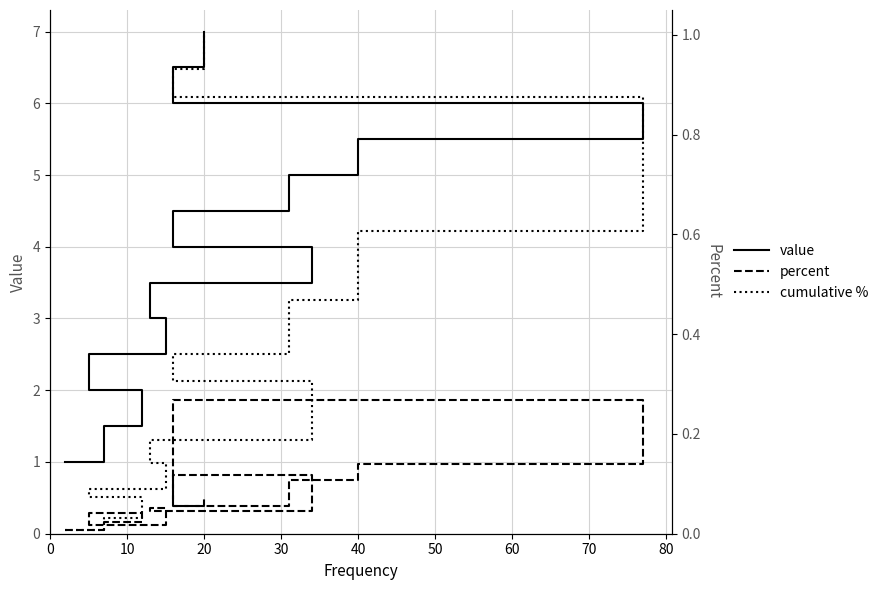

True or false: percent has more than 2 points higher than both neighbors.

True